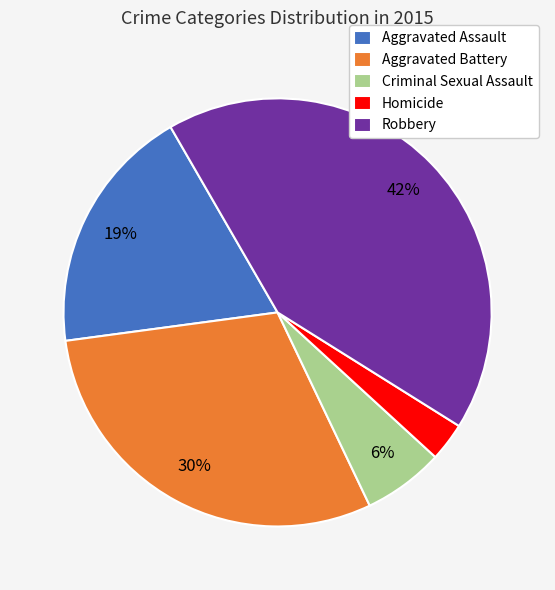

True or false: Criminal Sexual Assault accounts for 6% of the total.

True